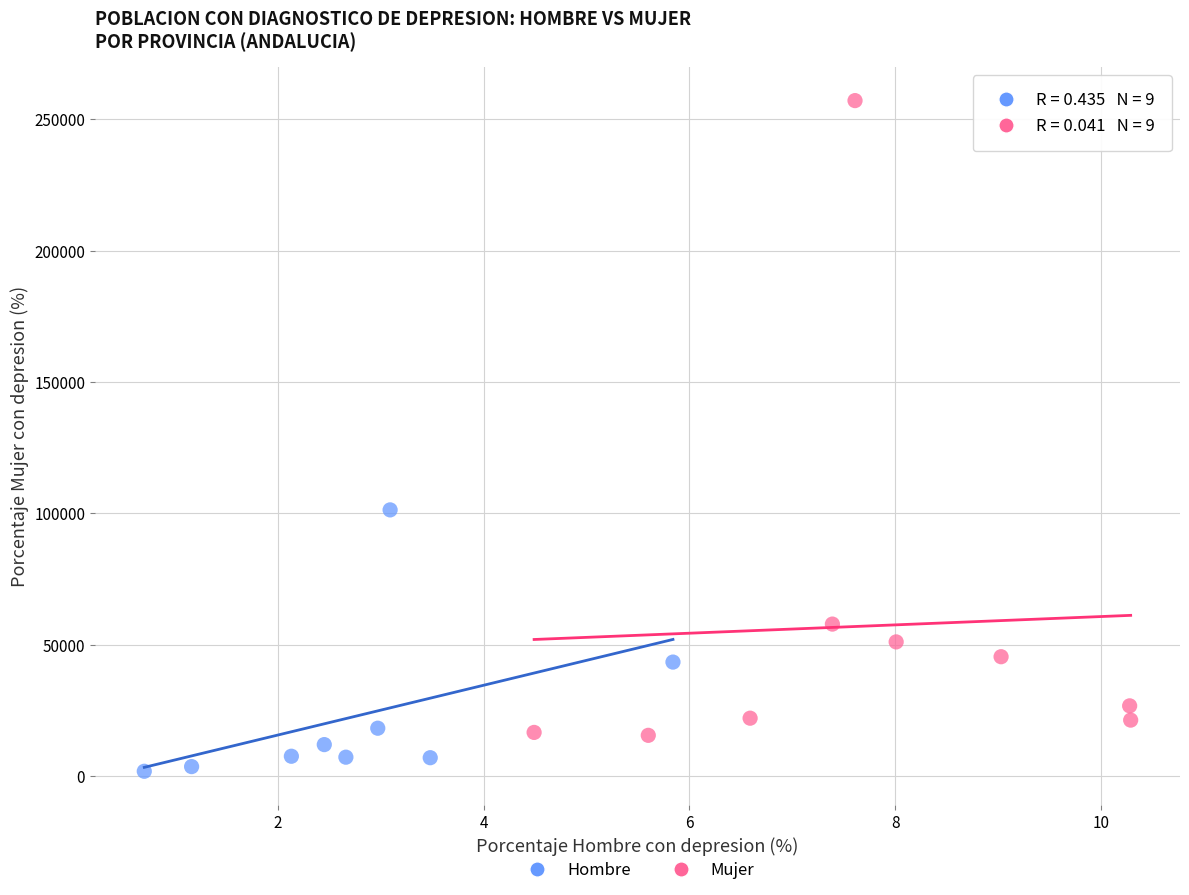

Which series reaches the maximum Y coordinate?

Mujer